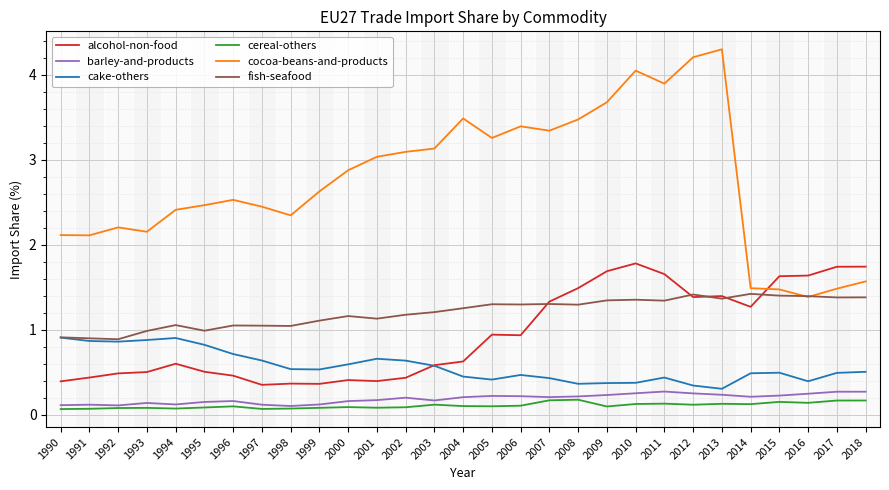

Count the number of categories in the chart.

29